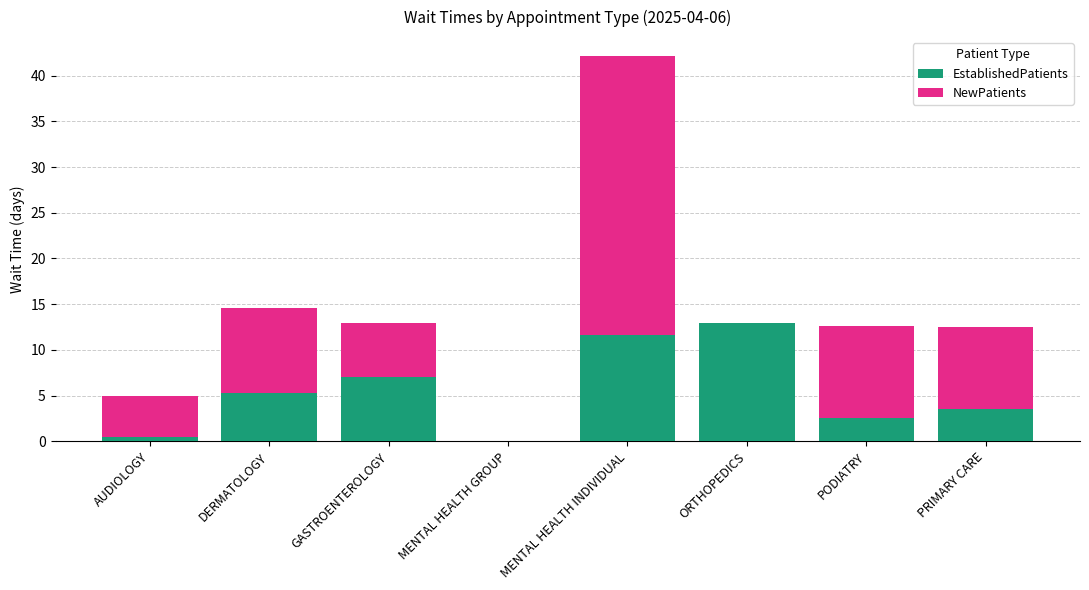

Reading left to right, list the values for the EstablishedPatients series.

AUDIOLOGY=0.5	DERMATOLOGY=5.3	GASTROENTEROLOGY=7.0	MENTAL HEALTH GROUP=0.0	MENTAL HEALTH INDIVIDUAL=11.6	ORTHOPEDICS=13.0	PODIATRY=2.6	PRIMARY CARE=3.5